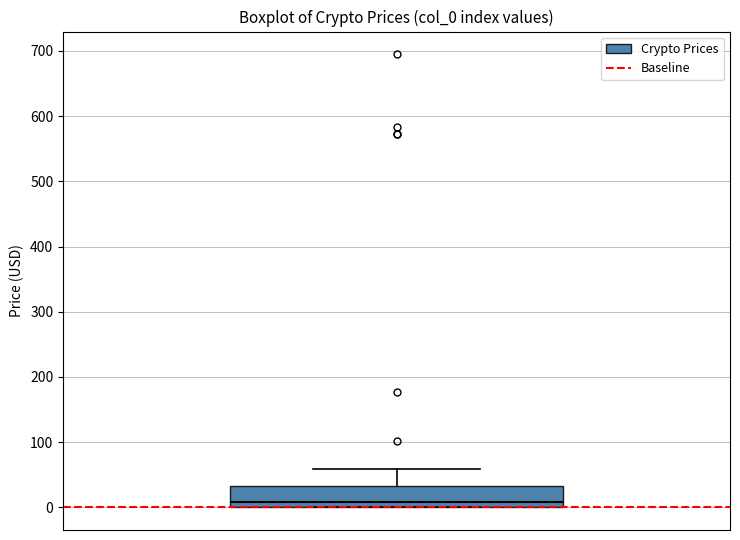

Read this box plot against the y-axis: the position of the median line, the range covered by the box, and the ends of both whiskers. The values are not printed on the chart, so give them approximately, as read against the axis.

median 10, box 0 to 30, whiskers 0 to 60